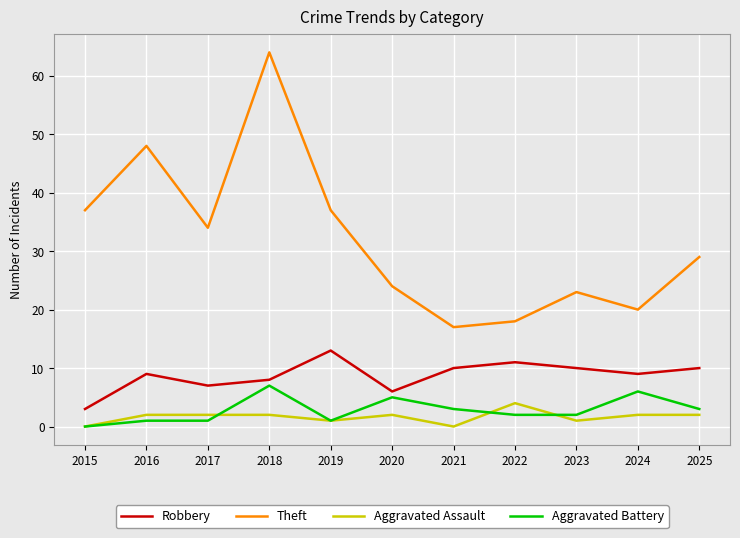

What are all the series names shown in the legend?

Robbery, Theft, Aggravated Assault, Aggravated Battery